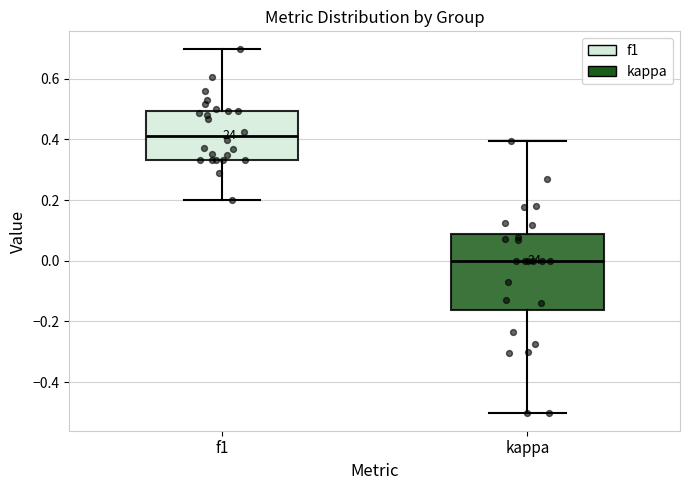

Which box is the tallest, from its lower edge to its upper edge?

kappa